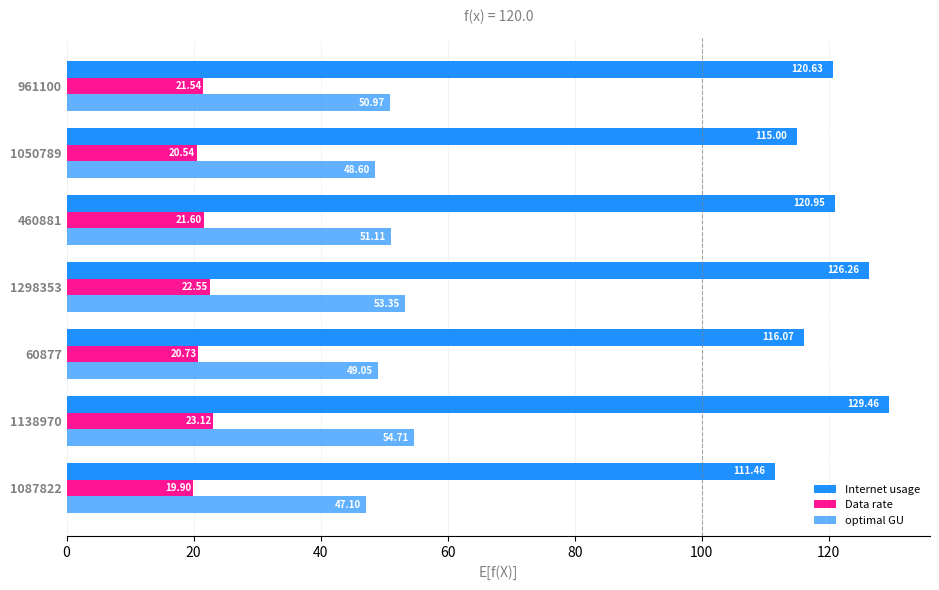

How many categories are shown in the chart?

7